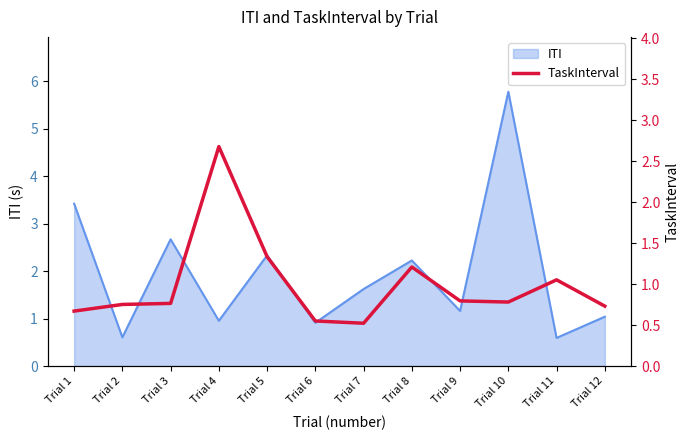

Does the chart have visible grid lines?

No